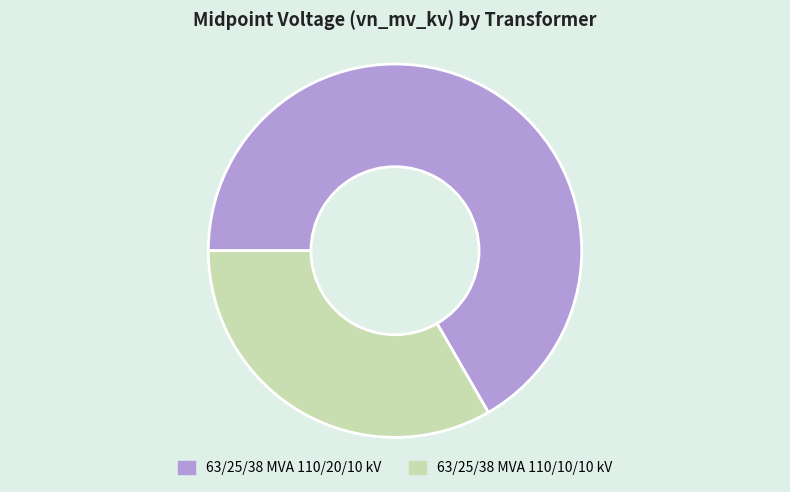

Which has a higher value, 63/25/38 MVA 110/20/10 kV or 63/25/38 MVA 110/10/10 kV?

63/25/38 MVA 110/20/10 kV